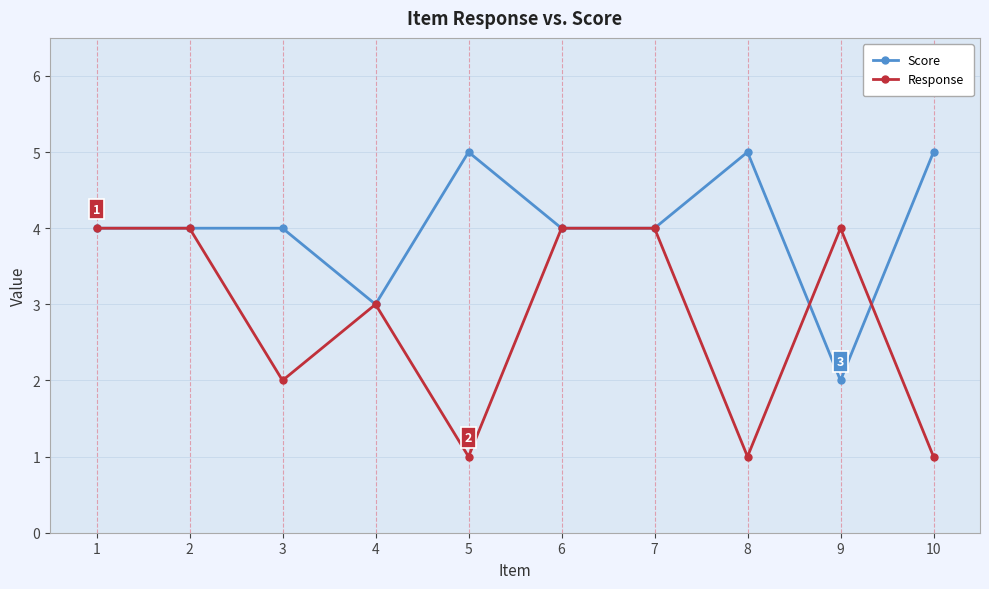

What is the sum of all Score values?

40